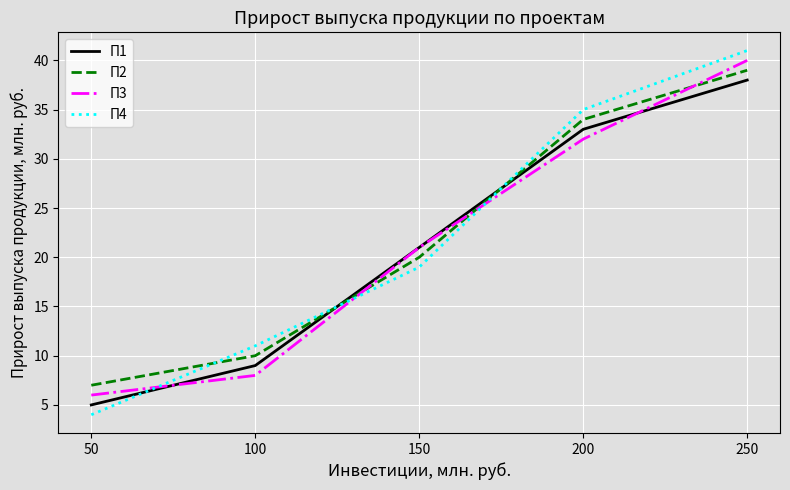

Where is П2 nearest to the value 23?

150